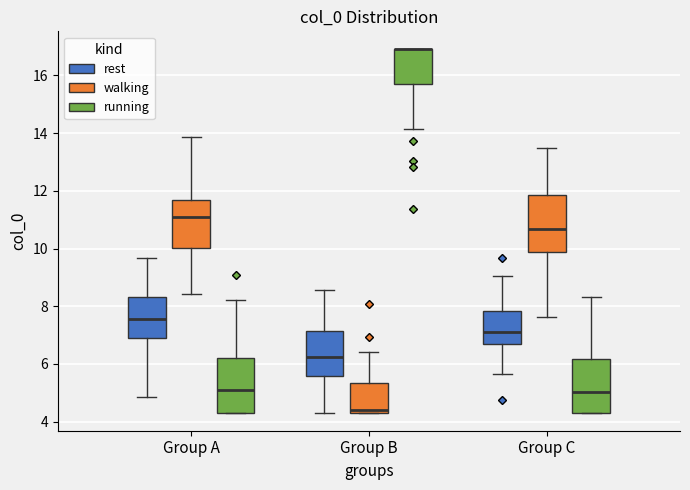

Reading left to right, transcribe this box plot: for each box, give where its median line is, the range the box spans, and where its two whiskers end, as read against the y-axis. The values are not printed on the chart, so give them approximately, as read against the axis.

Group A (rest): median 7.6, box 7.0 to 8.4, whiskers 4.8 to 9.6
Group A (walking): median 11.0, box 10.0 to 11.6, whiskers 8.4 to 13.8
Group A (running): median 5.0, box 4.4 to 6.2, whiskers 4.4 to 8.2
Group B (rest): median 6.2, box 5.6 to 7.2, whiskers 4.4 to 8.6
Group B (walking): median 4.4 (just above the box's lower edge), box 4.4 to 5.4, whiskers 4.4 to 6.4
Group B (running): median 16.8 (drawn on the box's upper edge), box 15.8 to 16.8, whiskers 14.2 to 16.8
Group C (rest): median 7.2, box 6.6 to 7.8, whiskers 5.6 to 9.0
Group C (walking): median 10.6, box 9.8 to 11.8, whiskers 7.6 to 13.4
Group C (running): median 5.0, box 4.4 to 6.2, whiskers 4.4 to 8.4